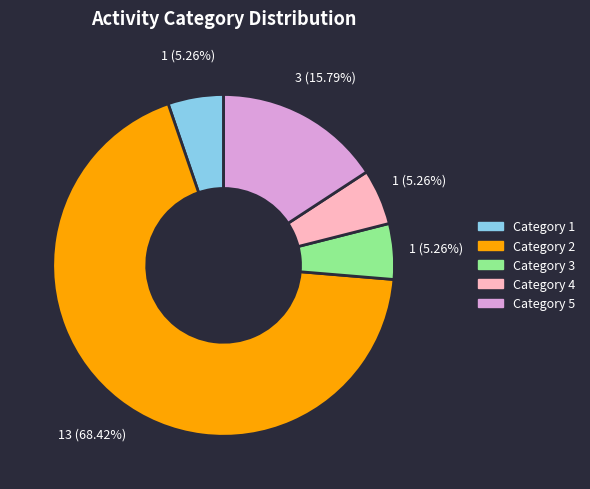

Is there any slice that represents more than half of the pie?

Yes